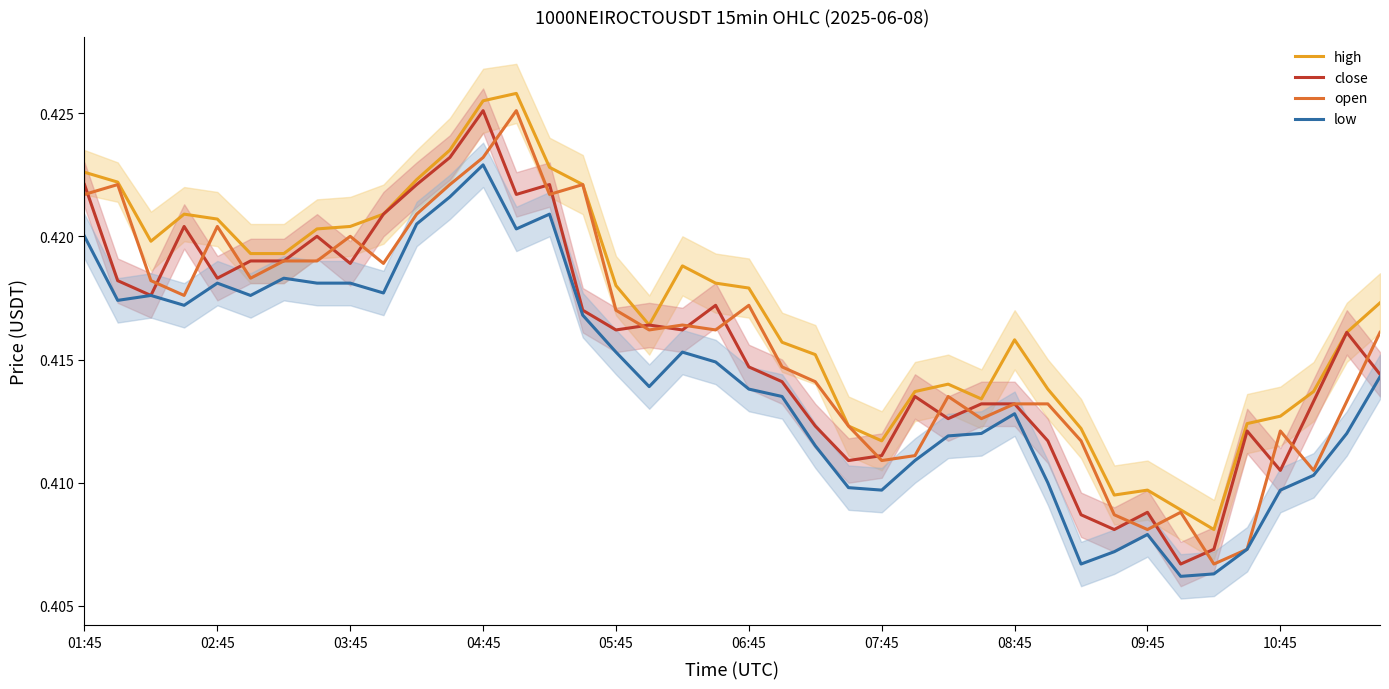

At which label does low reach its peak?

04:45